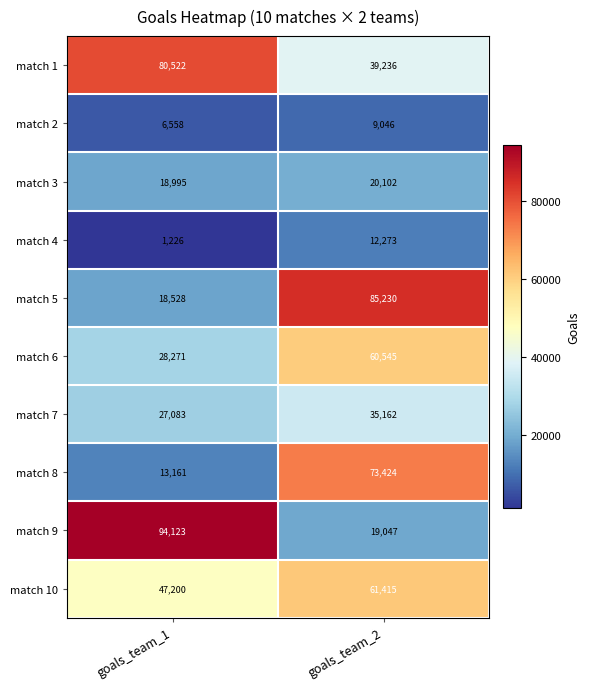

What is the minimum value shown in the chart?

1226